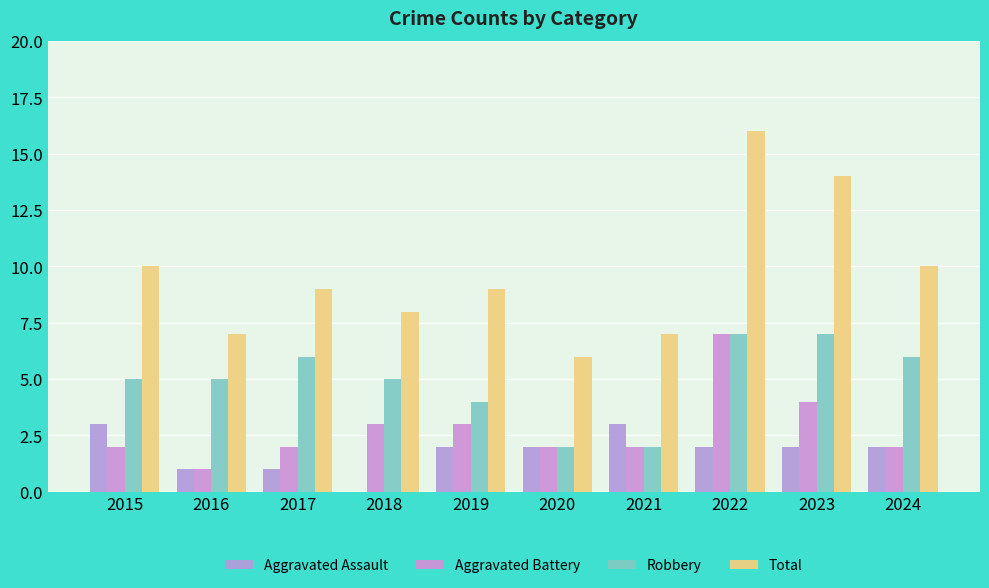

How many data points does each series have?

10